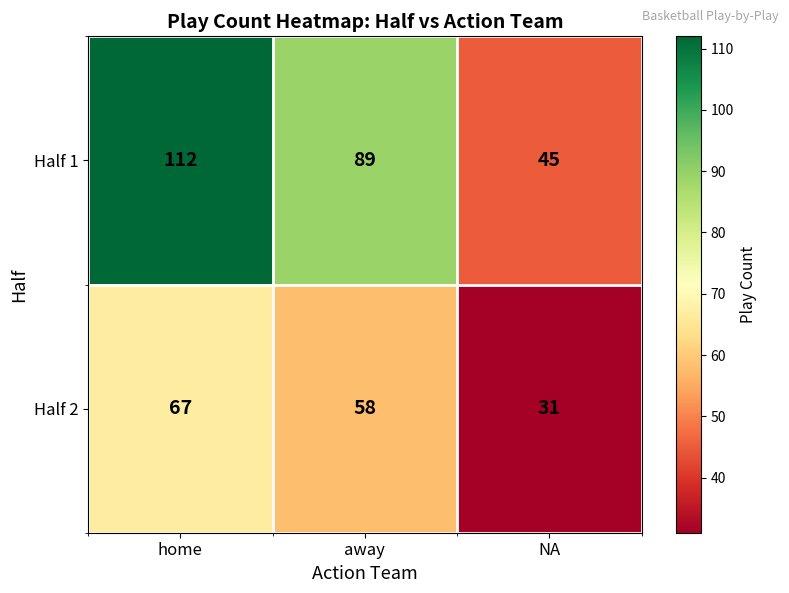

Rank the series at away from highest to lowest value.

Half 1, Half 2